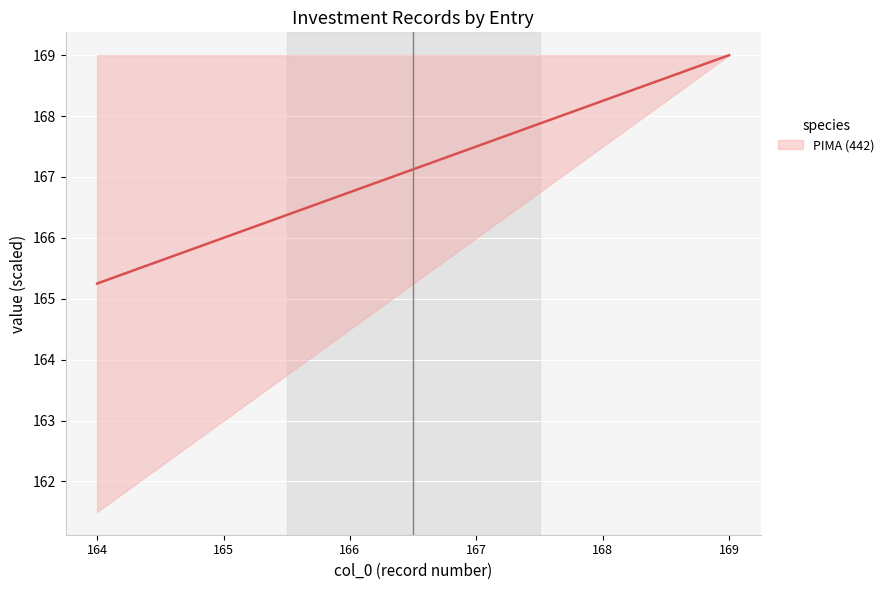

Is it true that the value at 164 is 165.2?

True